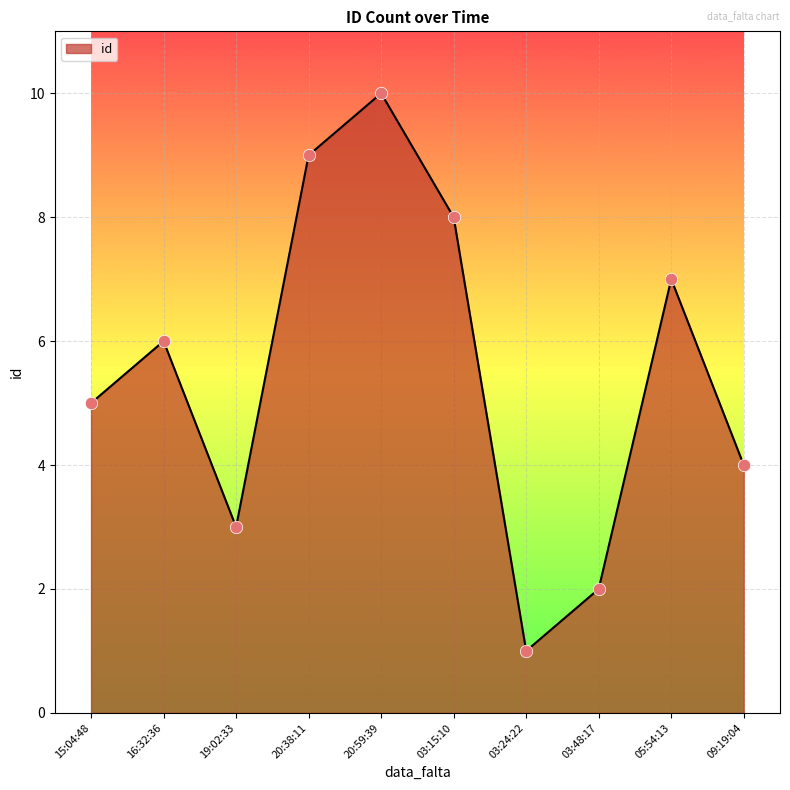

Which has a higher value, 16:32:36 or 20:59:39?

20:59:39